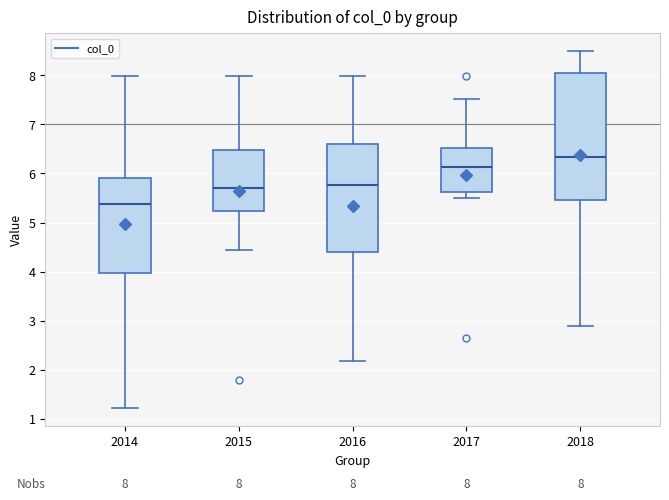

Comparing the boxes themselves (not the whiskers), which one is the tallest?

2018